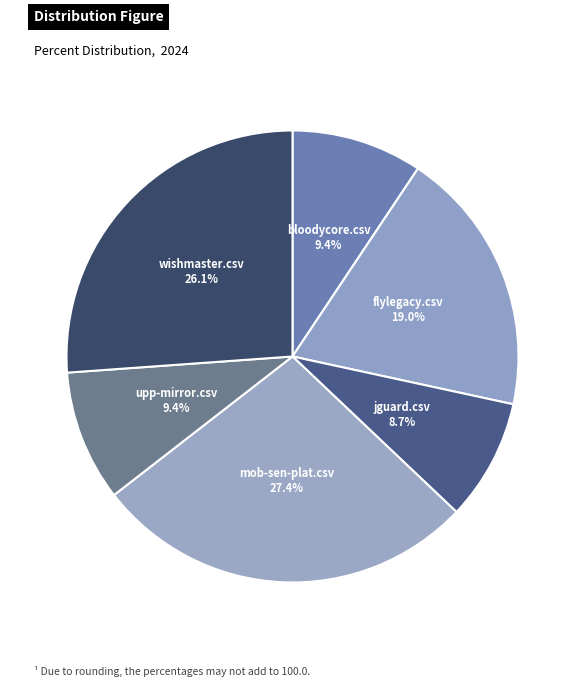

To the nearest percent, what is the difference between the jguard.csv and flylegacy.csv slice percentages?

10%